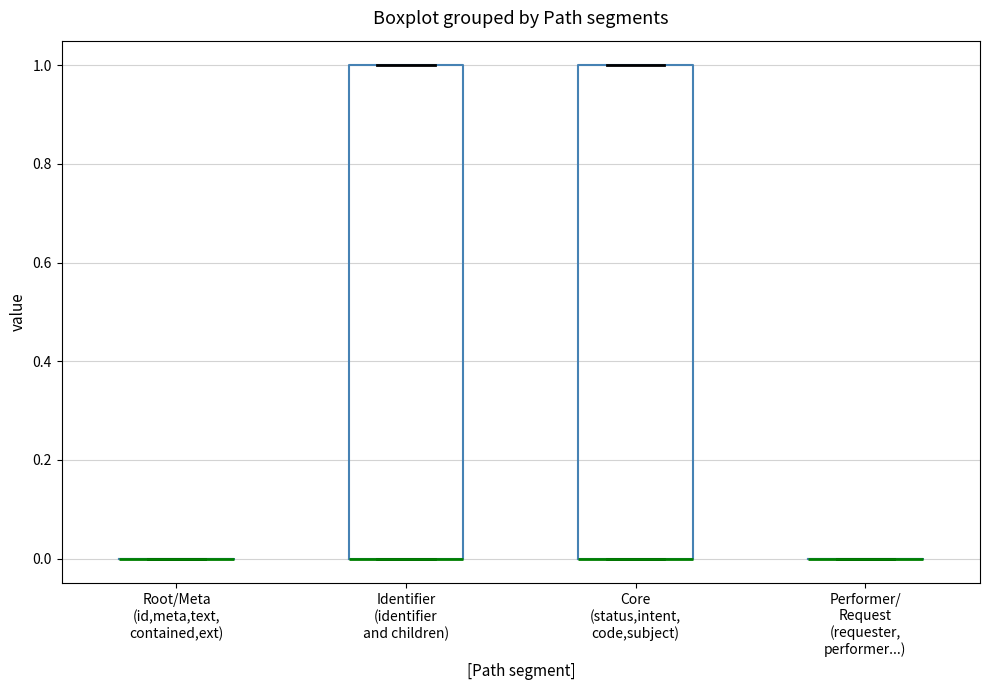

Reading left to right, transcribe this box plot: for each box, give where its median line is, the range the box spans, and where its two whiskers end, as read against the y-axis. The values are not printed on the chart, so give them approximately, as read against the axis.

Root/Meta (id,meta,text, contained,ext): box collapsed to a line at 0, whiskers 0 to 0
Identifier (identifier and children): median 0 (drawn on the box's lower edge), box 0 to 1, whiskers 0 to 1
Core (status,intent, code,subject): median 0 (drawn on the box's lower edge), box 0 to 1, whiskers 0 to 1
Performer/ Request (requester, performer...): box collapsed to a line at 0, whiskers 0 to 0